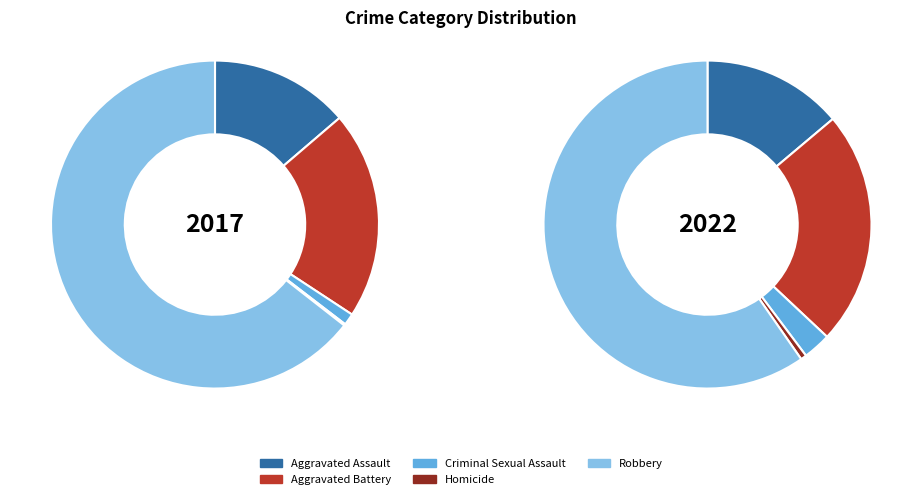

What percentage is the Aggravated Battery slice, to the nearest percent?

21%